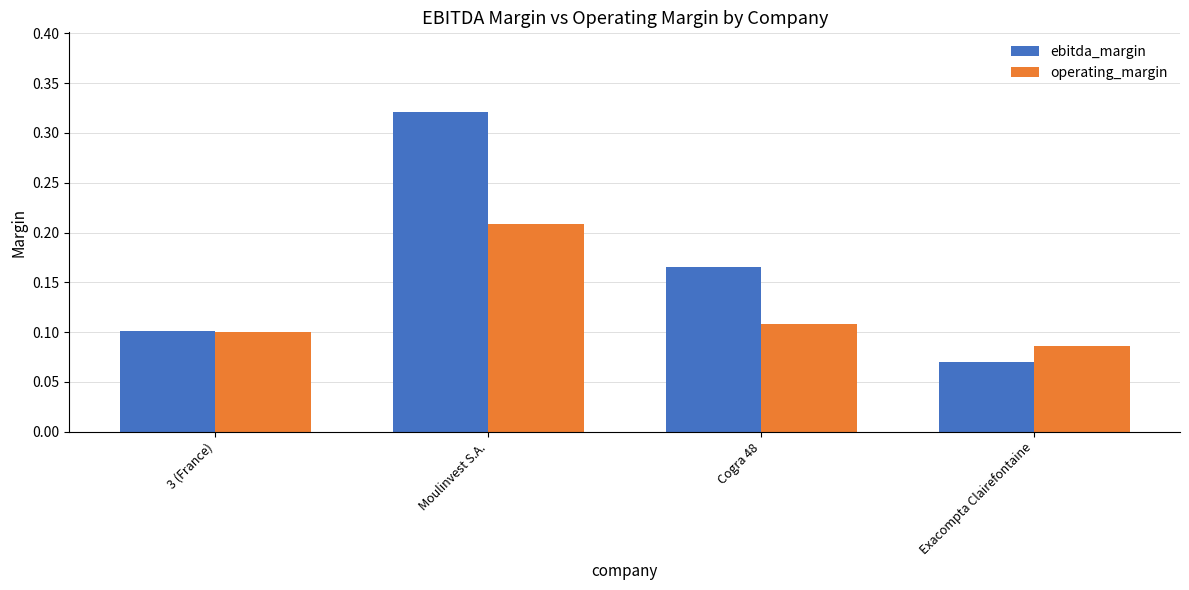

At which label does ebitda_margin reach its minimum?

Exacompta Clairefontaine